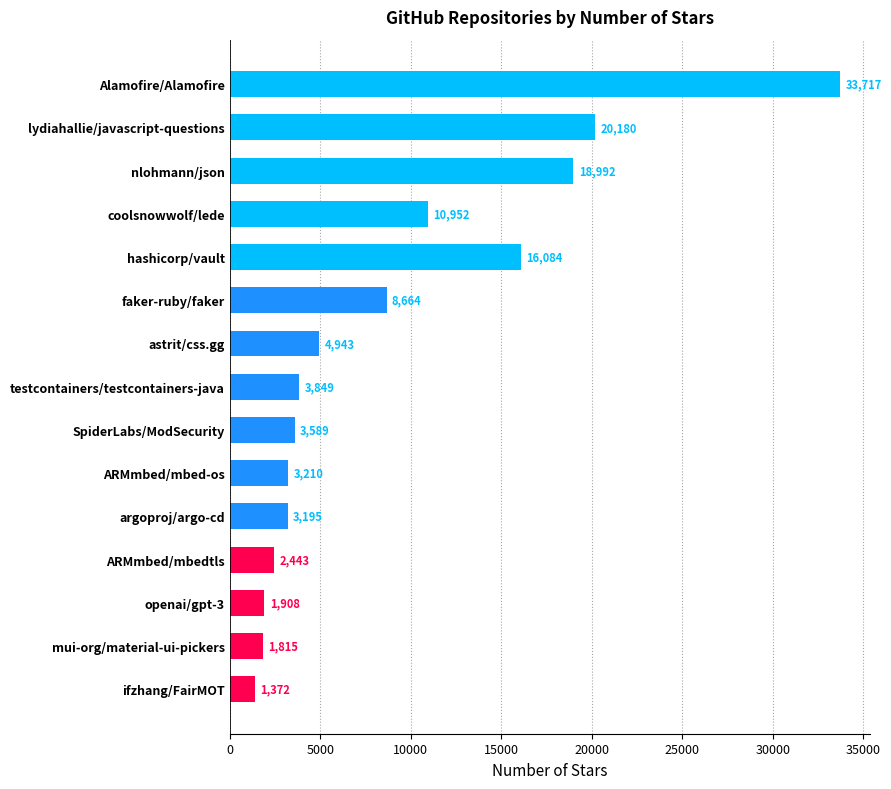

What is the difference between the maximum and minimum values?

32345